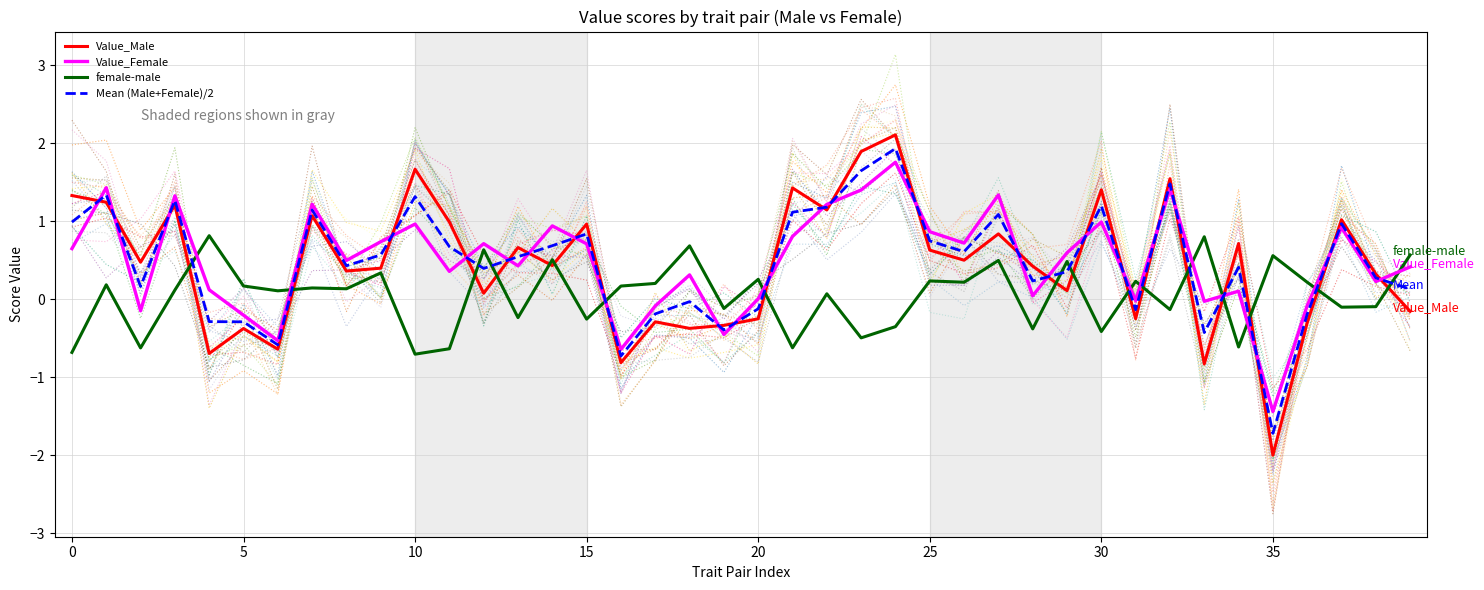

What is the value of the Mean (Male+Female)/2 point at the 22nd from the left?

1.1